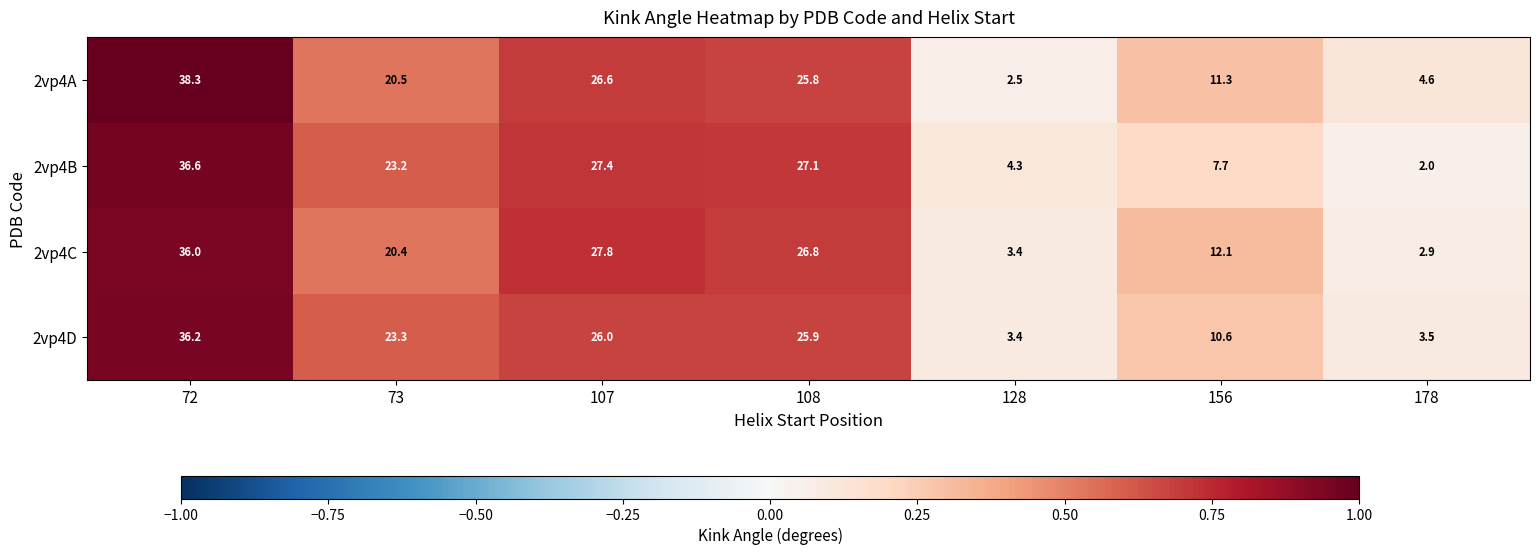

Reading left to right, what are all the values shown in this chart?

2vp4A: 72=38.3	73=20.5	107=26.6	108=25.8	128=2.5	156=11.3	178=4.6
2vp4B: 72=36.6	73=23.2	107=27.4	108=27.1	128=4.3	156=7.7	178=2.0
2vp4C: 72=36.0	73=20.4	107=27.8	108=26.8	128=3.4	156=12.1	178=2.9
2vp4D: 72=36.2	73=23.3	107=26.0	108=25.9	128=3.4	156=10.6	178=3.5